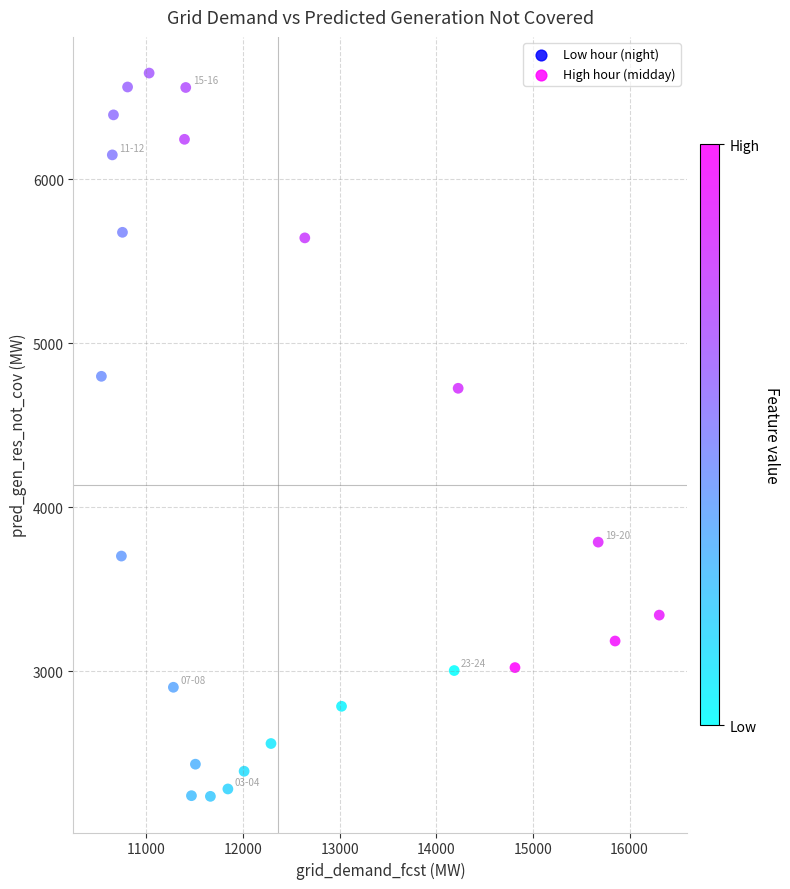

What Y value in the scatter plot is closest to 4443?

4726